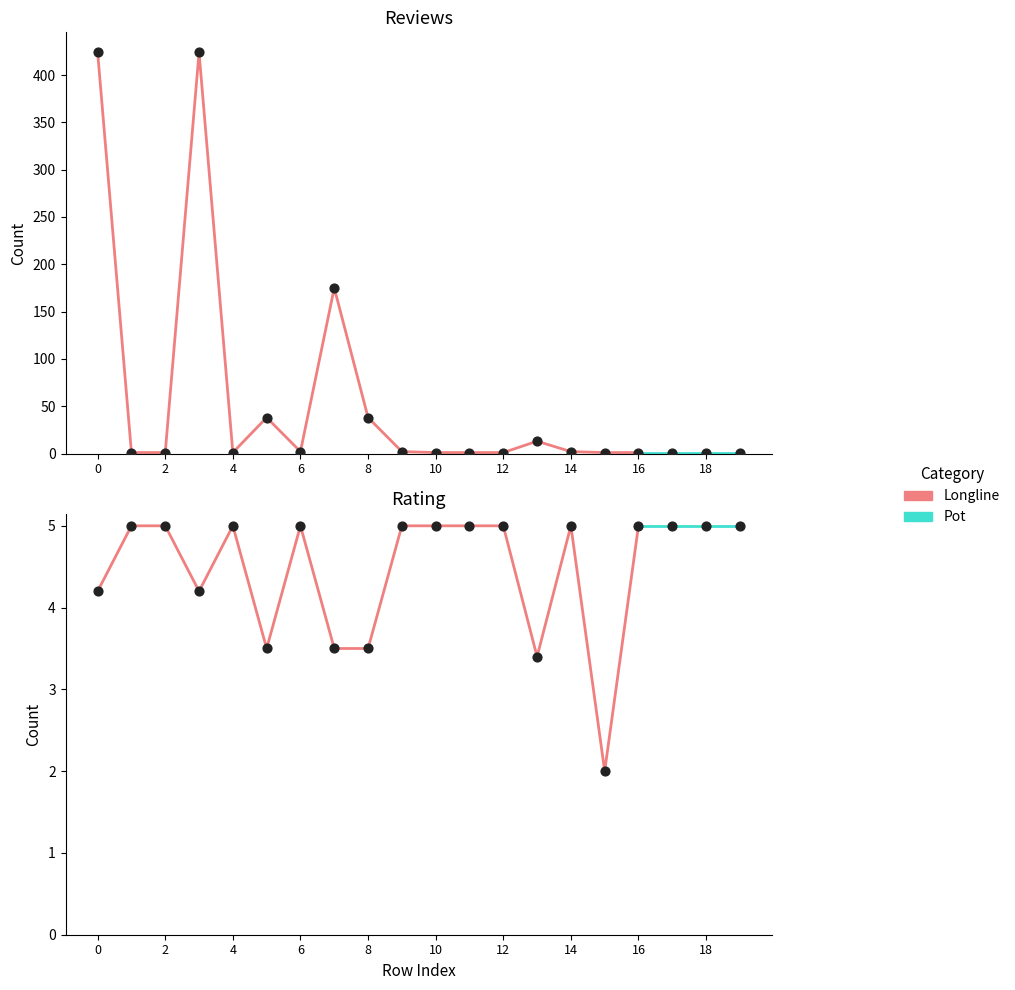

At how many categories does at least one series exceed 298?

2